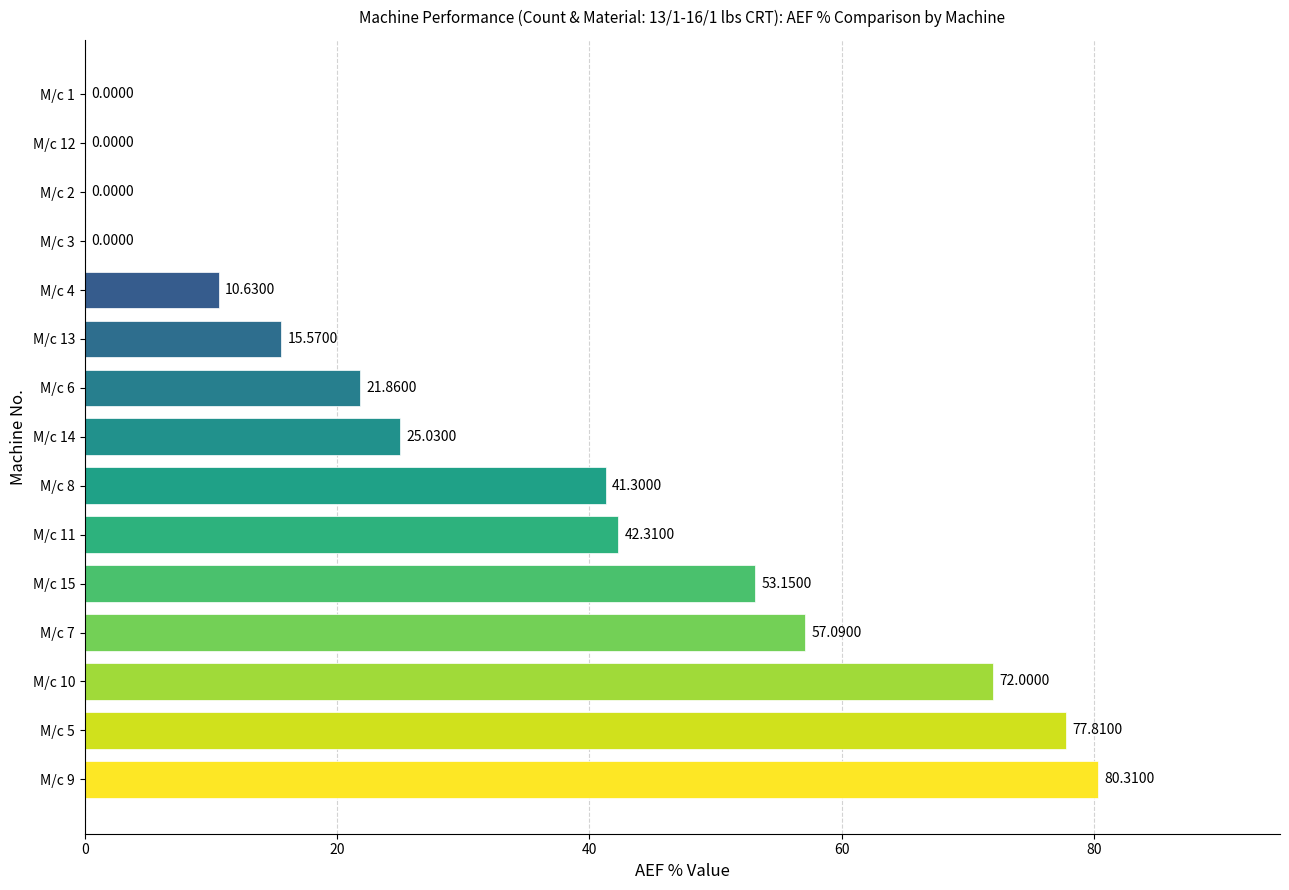

What is the sum of the values at M/c 1 and M/c 11?

42.3